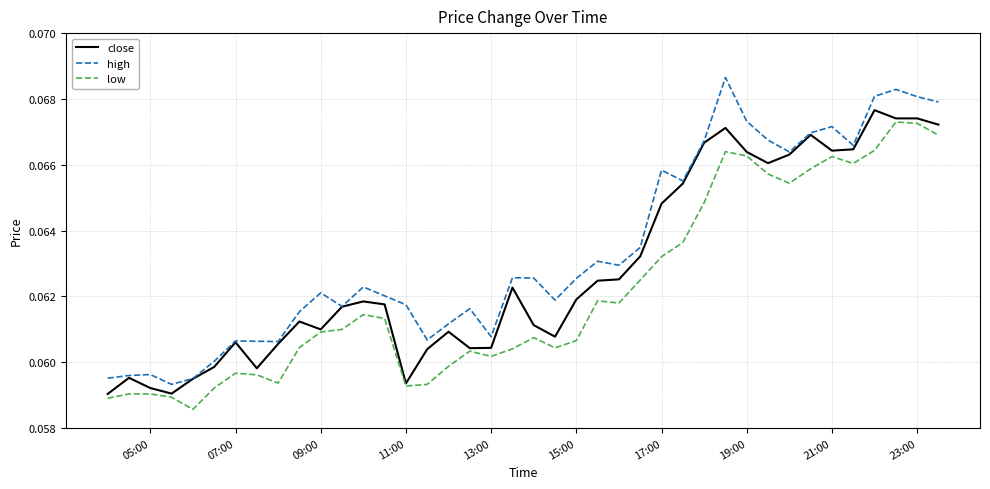

Which series has the largest total across all categories?

high